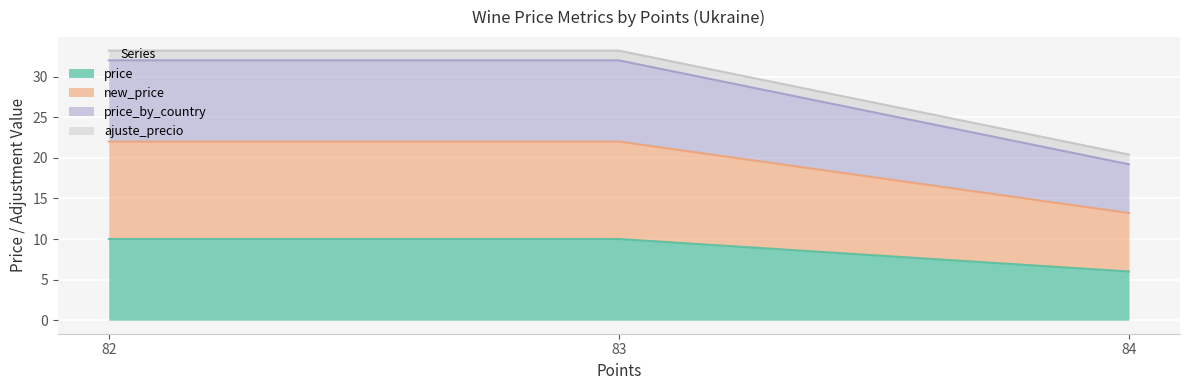

True or false: price has more than 2 interior local peaks.

False